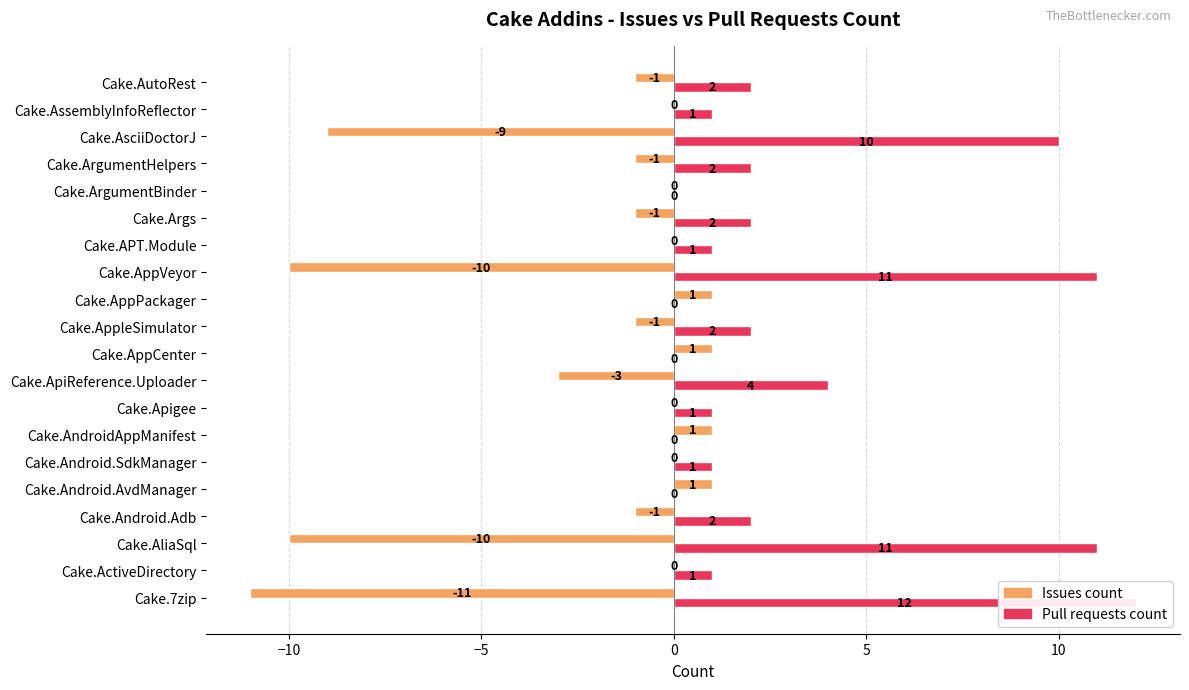

Reading right to left, what are all the values shown in this chart?

Issues count: -1	0	-9	-1	0	-1	0	-10	1	-1	1	-3	0	1	0	1	-1	-10	0	-11
Pull requests count: 2	1	10	2	0	2	1	11	0	2	0	4	1	0	1	0	2	11	1	12